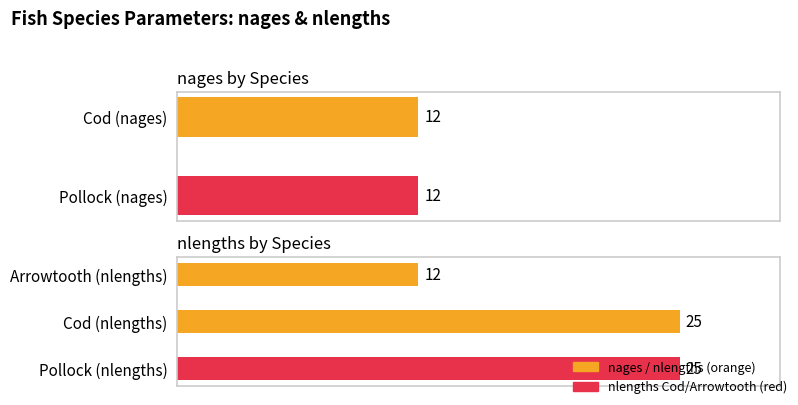

What is the difference between the maximum and minimum values?

13